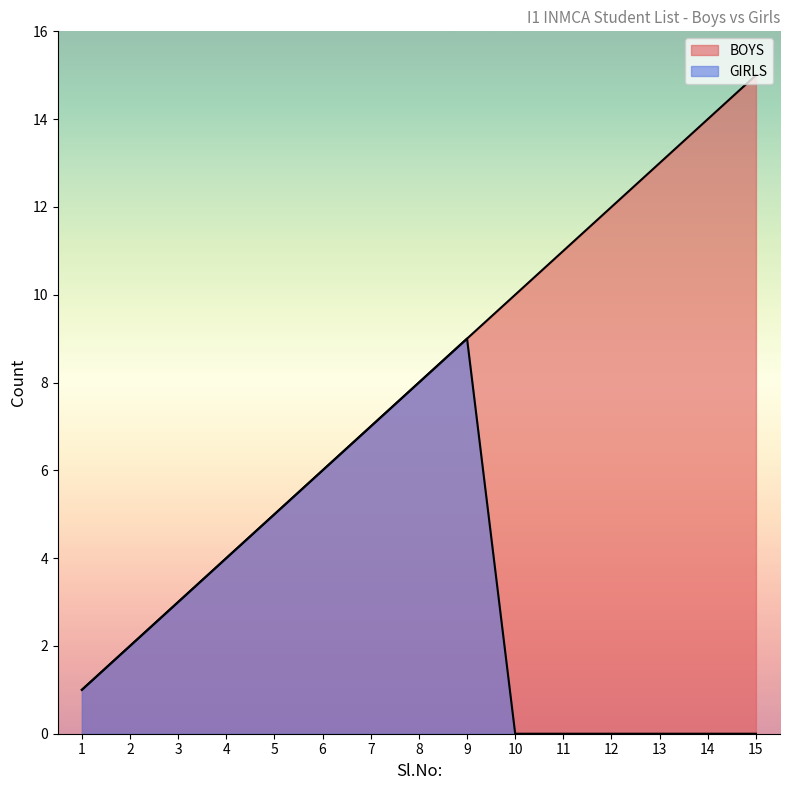

Is it true that BOYS equals 7 at 7?

True